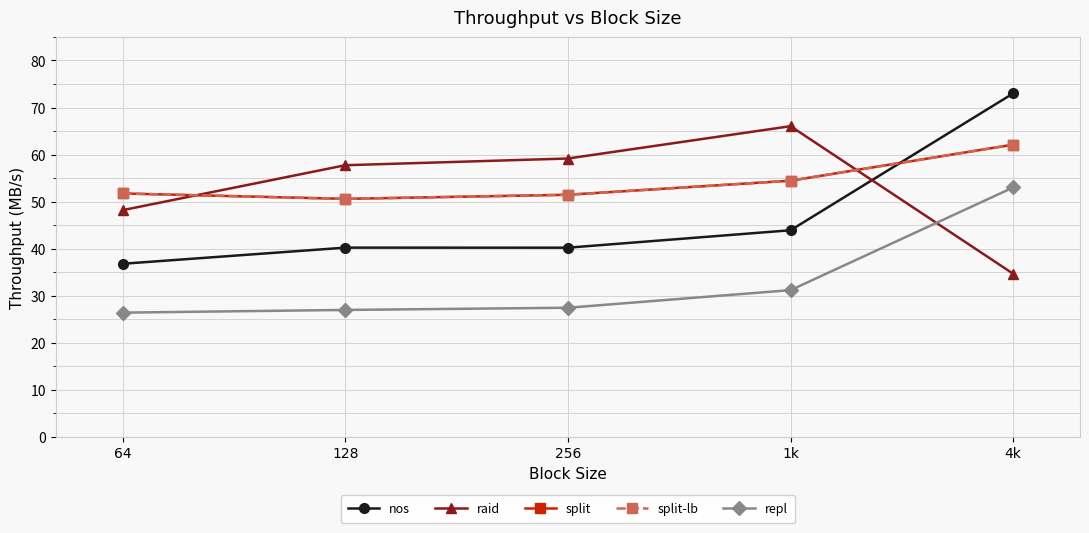

Is the value of nos at 256 greater than the value of split-lb at 64?

No